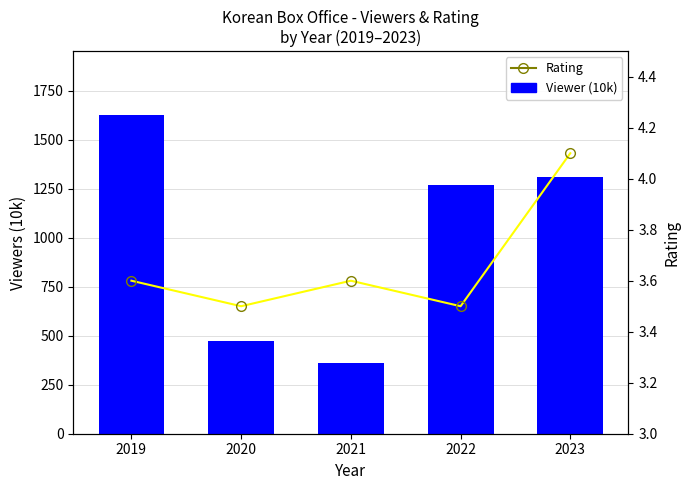

Reading left to right, what are all the values shown in this chart?

Viewer (10k): 2019=1626.0	2020=475.0	2021=361.0	2022=1269.0	2023=1312.0
Rating: 2019=3.6	2020=3.5	2021=3.6	2022=3.5	2023=4.1